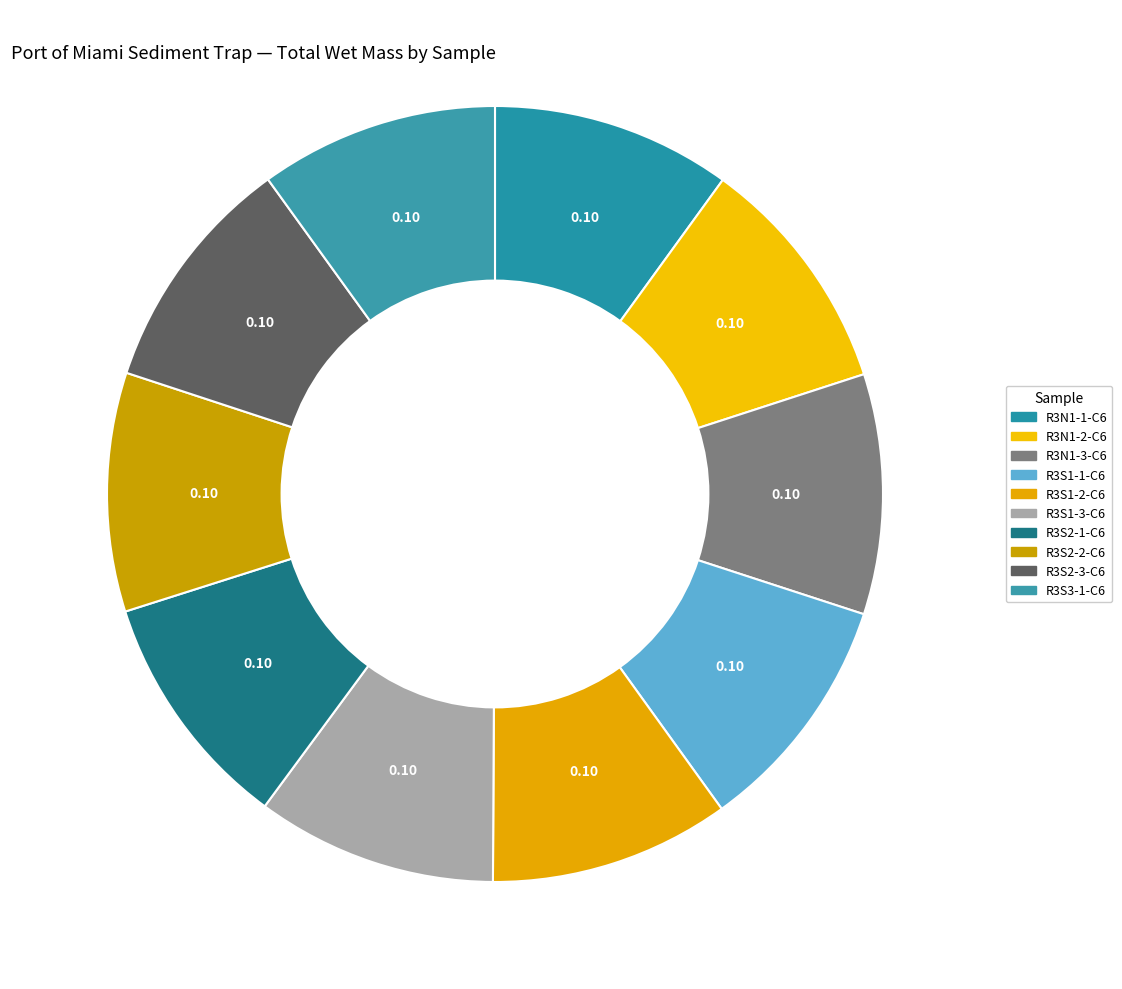

Count the number of slices in the pie.

10